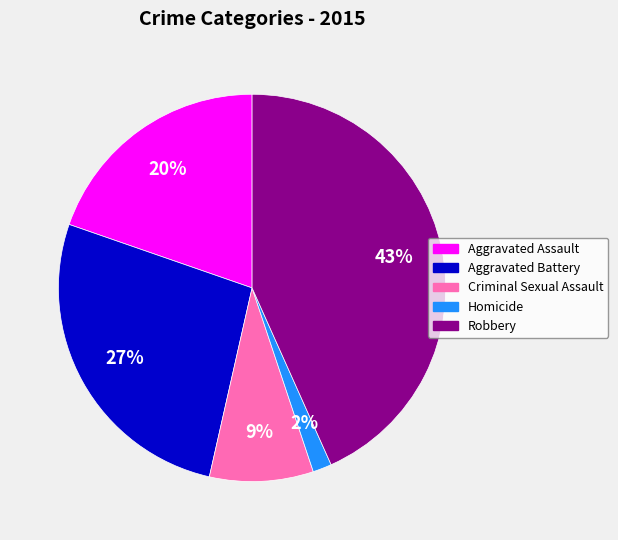

How many slices are in this pie chart?

5